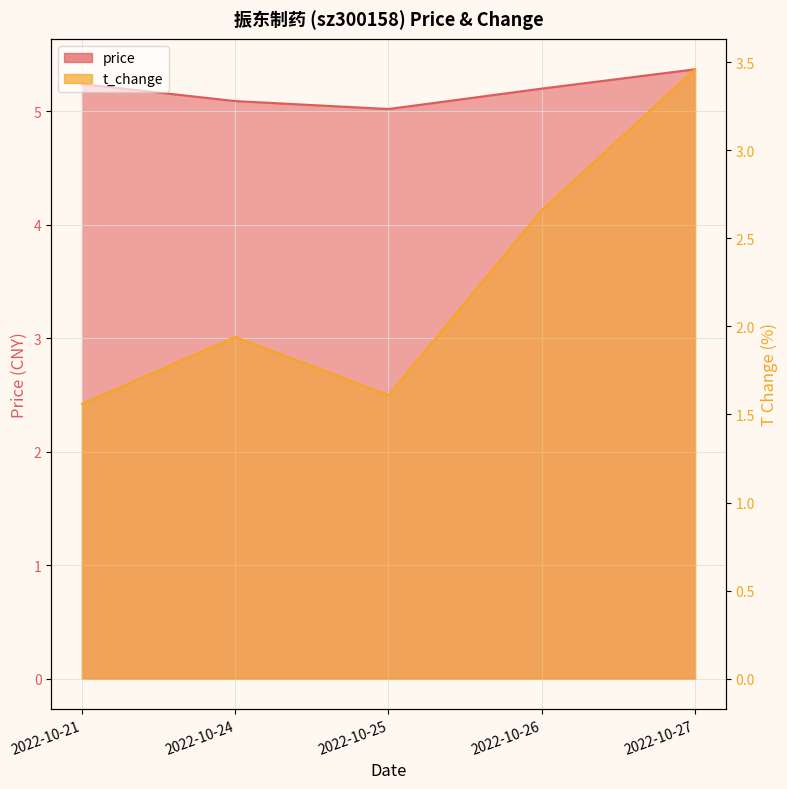

What is the sum of all price values?

25.9